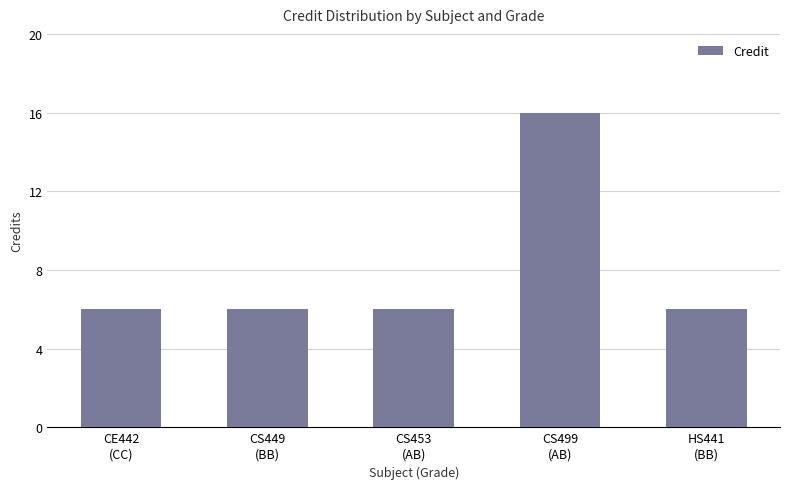

What is the difference between the values at CS499
(AB) and HS441
(BB)?

10